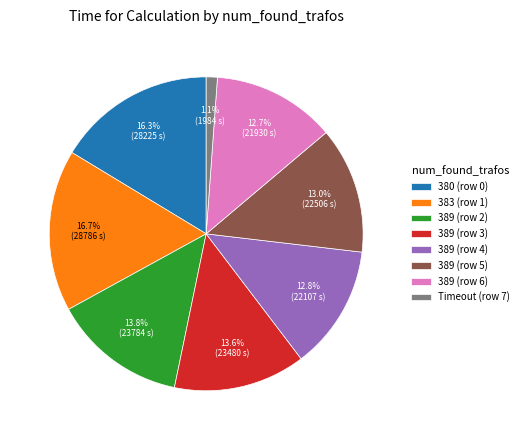

What is the smallest slice in the pie chart?

Timeout (row 7)